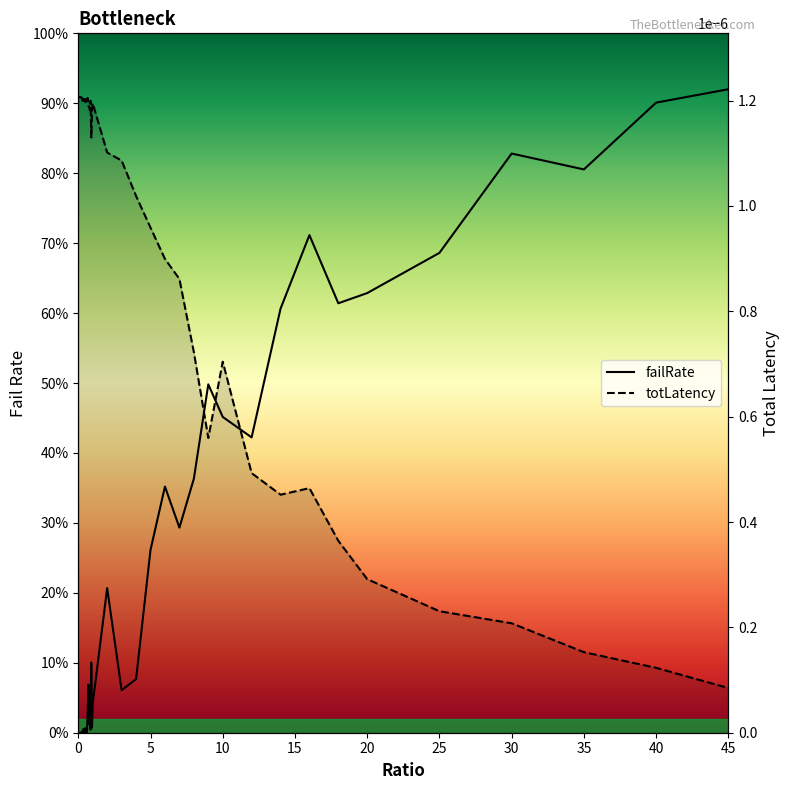

Reading right to left, transcribe all the data shown in this chart.

failRate: 0.9	0.9	0.8	0.8	0.7	0.6	0.6	0.7	0.6	0.4	0.5	0.5	0.4	0.3	0.4	0.3	0.1	0.1	0.2	0.0	0.0	0.1	0.0	0.1	0.0	0.1	0.0	0.0	0.0	0.0	0.0	0.0	0.0	0.0	0.0	0.0	0.0	0.0	0.0	0.0
totLatency: 0.0	0.0	0.0	0.0	0.0	0.0	0.0	0.0	0.0	0.0	0.0	0.0	0.0	0.0	0.0	0.0	0.0	0.0	0.0	0.0	0.0	0.0	0.0	0.0	0.0	0.0	0.0	0.0	0.0	0.0	0.0	0.0	0.0	0.0	0.0	0.0	0.0	0.0	0.0	0.0